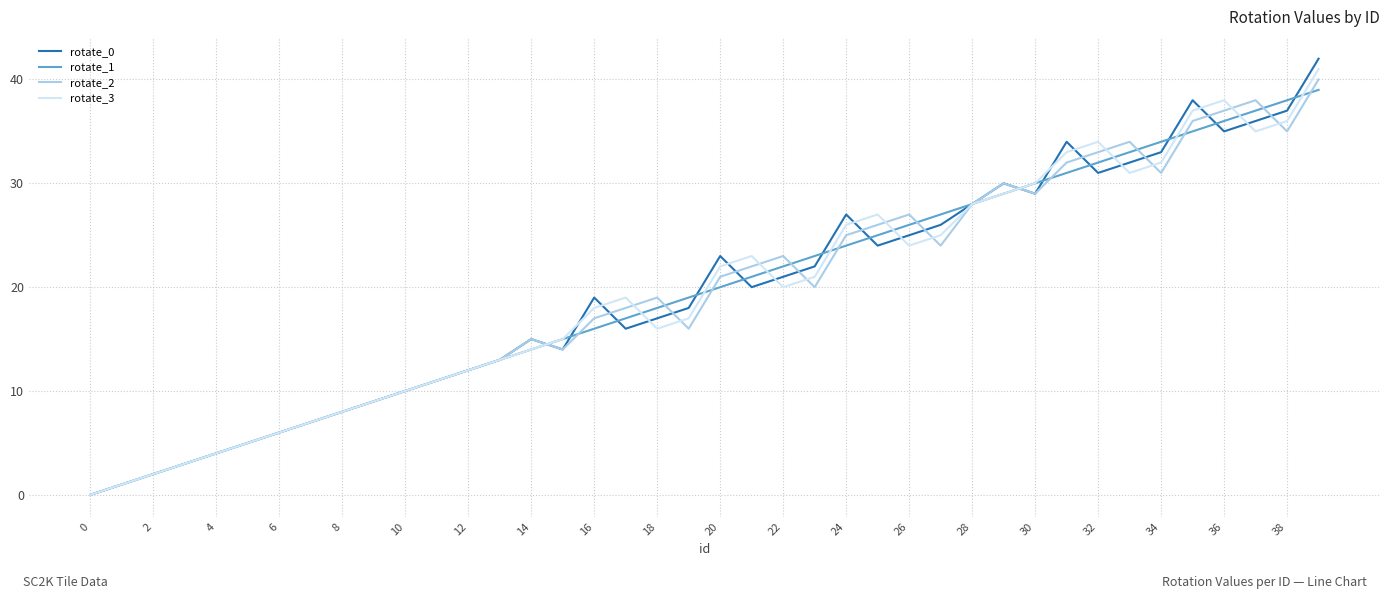

Rank the series by their average value, from lowest to highest.

rotate_1, rotate_2, rotate_3, rotate_0